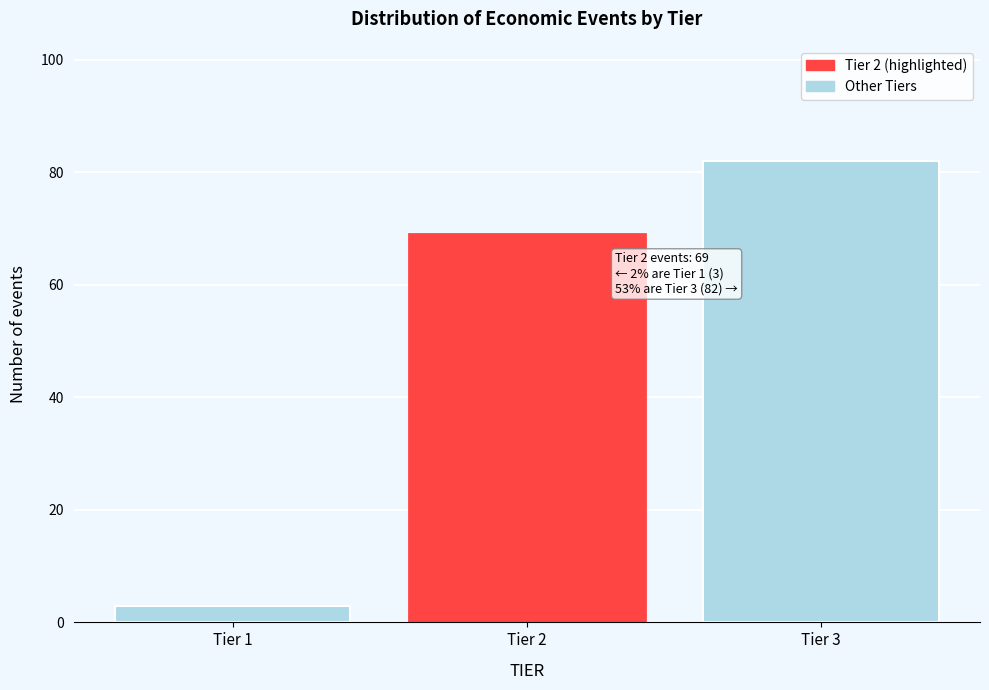

Reading right to left, extract all data points from this chart.

Tier 3=82	Tier 2=69	Tier 1=3